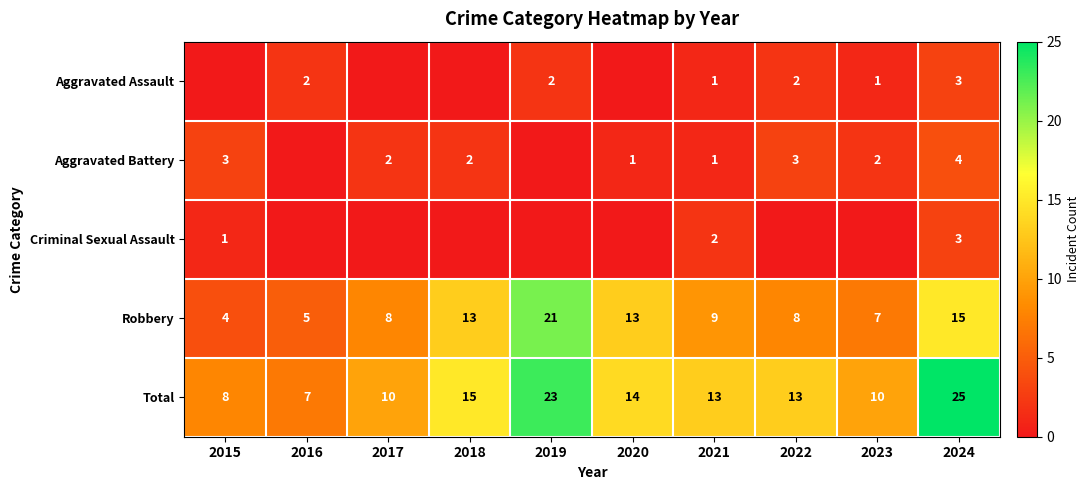

What is the sum of the Total values at 2019 and 2024?

48